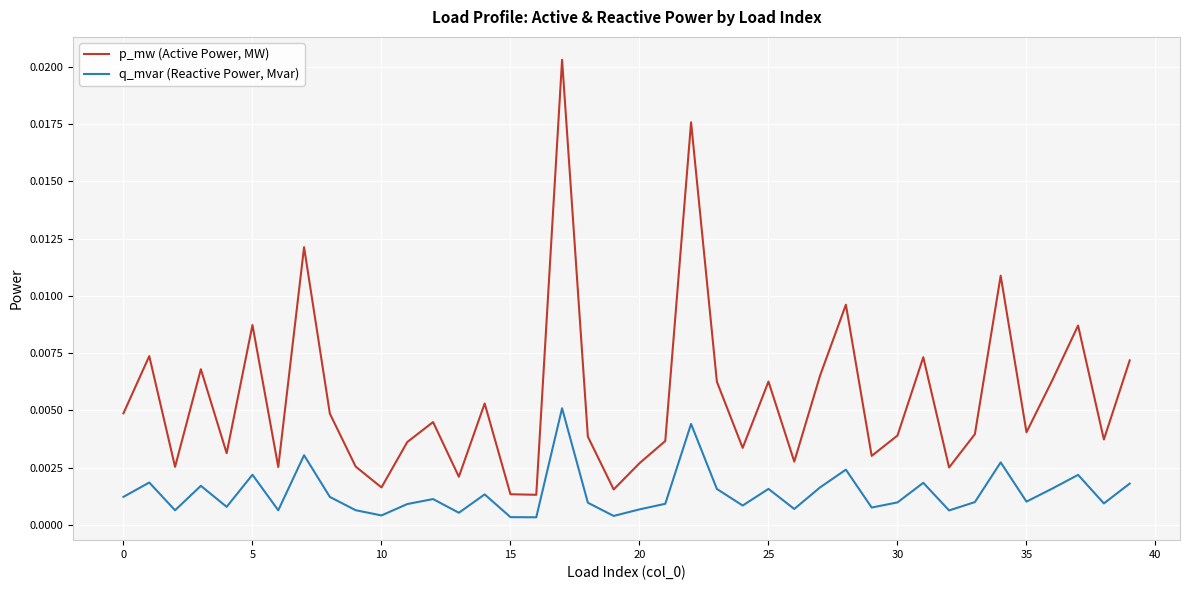

Which series has the largest total across all categories?

p_mw (Active Power, MW)